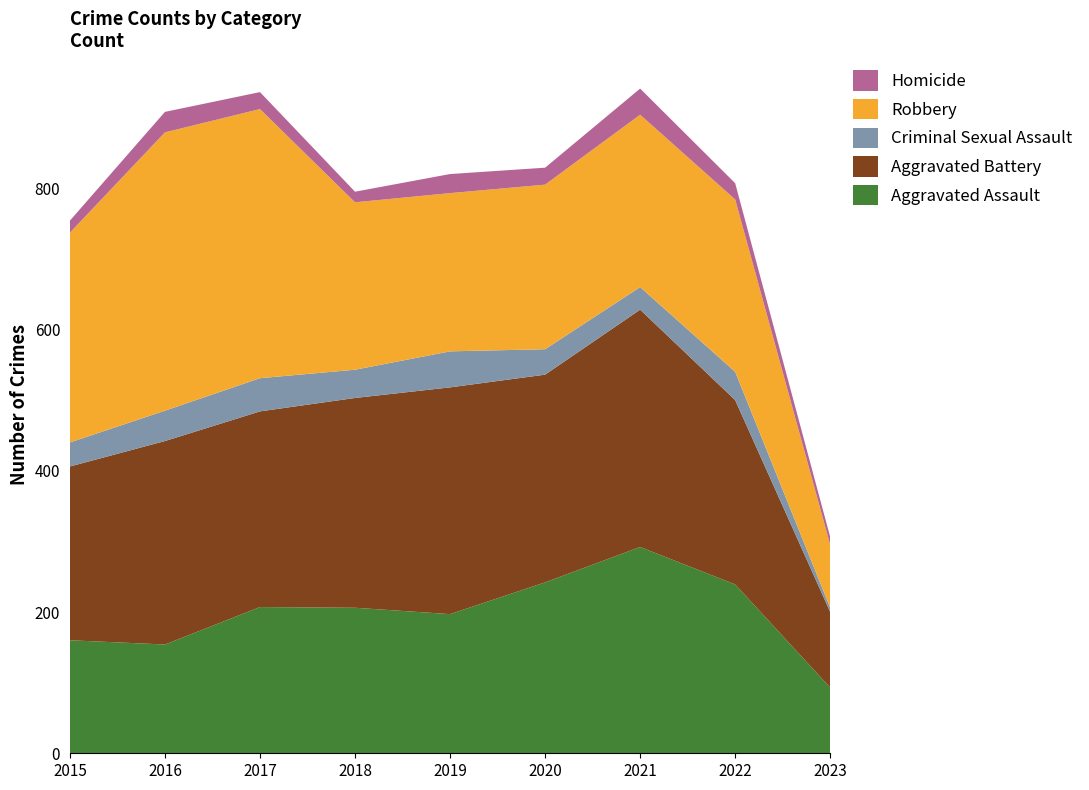

Reading left to right, list all the values displayed in this chart.

Aggravated Assault: 2015=160	2016=154	2017=207	2018=206	2019=197	2020=242	2021=292	2022=239	2023=93
Aggravated Battery: 2015=246	2016=288	2017=277	2018=297	2019=321	2020=294	2021=336	2022=261	2023=107
Criminal Sexual Assault: 2015=34	2016=43	2017=47	2018=40	2019=51	2020=36	2021=32	2022=40	2023=6
Robbery: 2015=297	2016=394	2017=381	2018=237	2019=224	2020=233	2021=244	2022=244	2023=89
Homicide: 2015=17	2016=29	2017=24	2018=15	2019=27	2020=24	2021=37	2022=23	2023=11